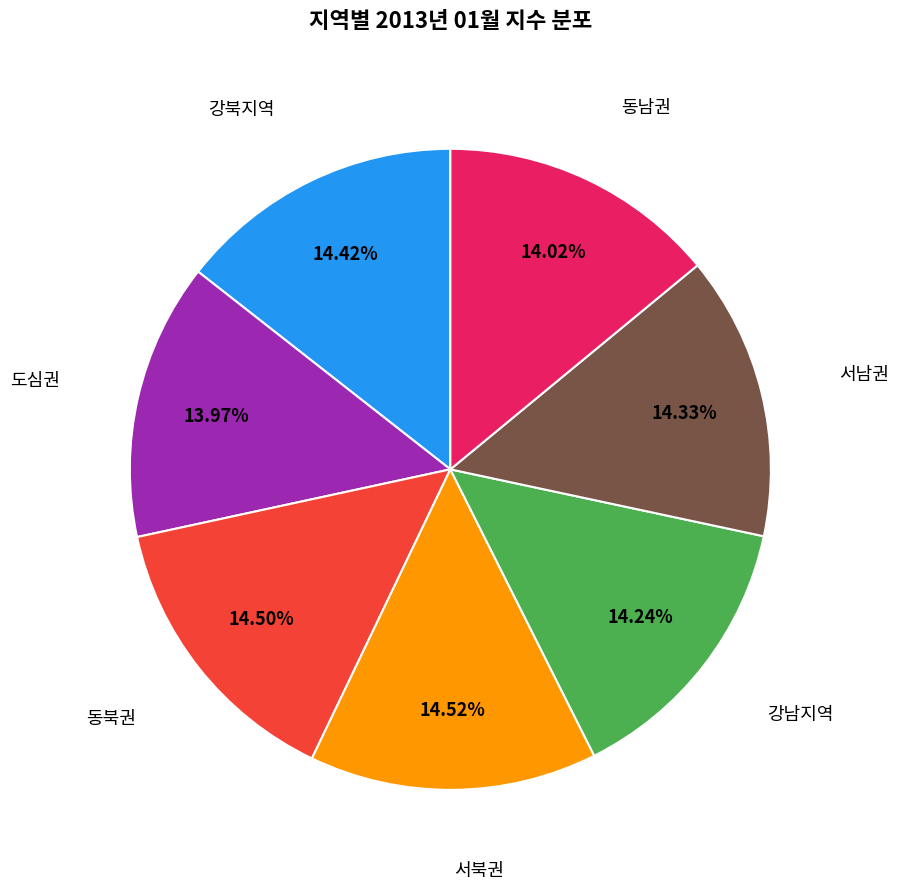

To the nearest percent, what is the average slice percentage?

14%